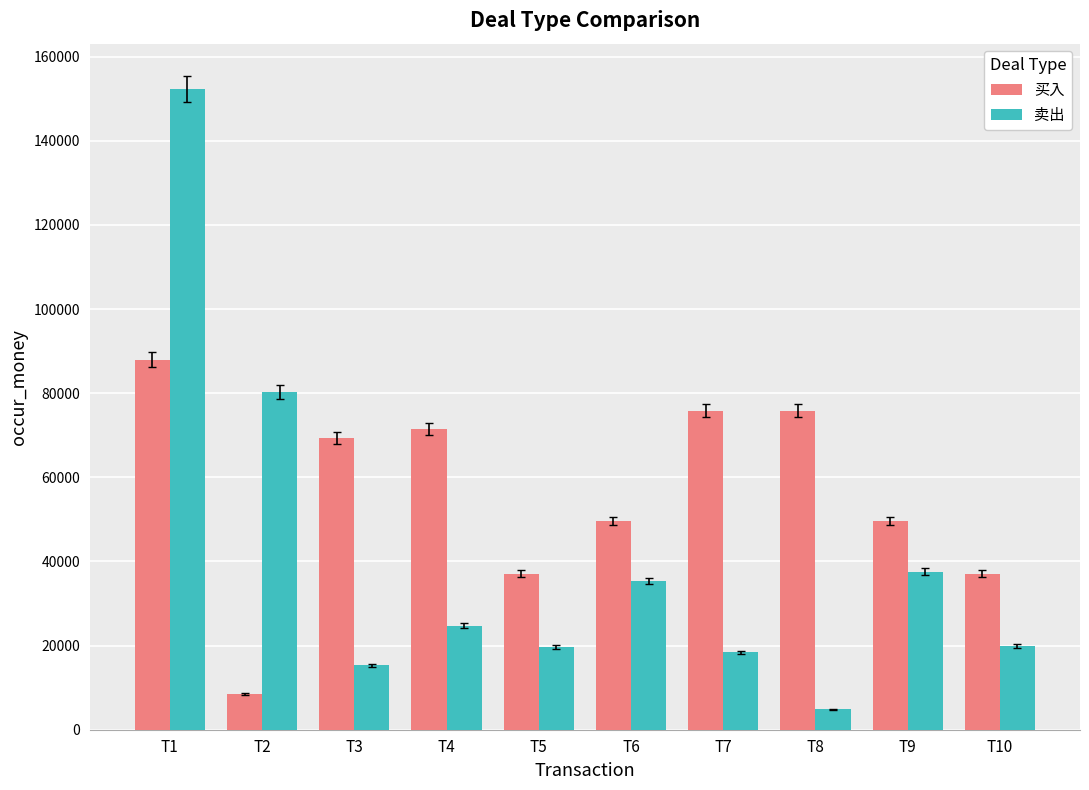

At T4, list the series in order from smallest to largest.

卖出, 买入